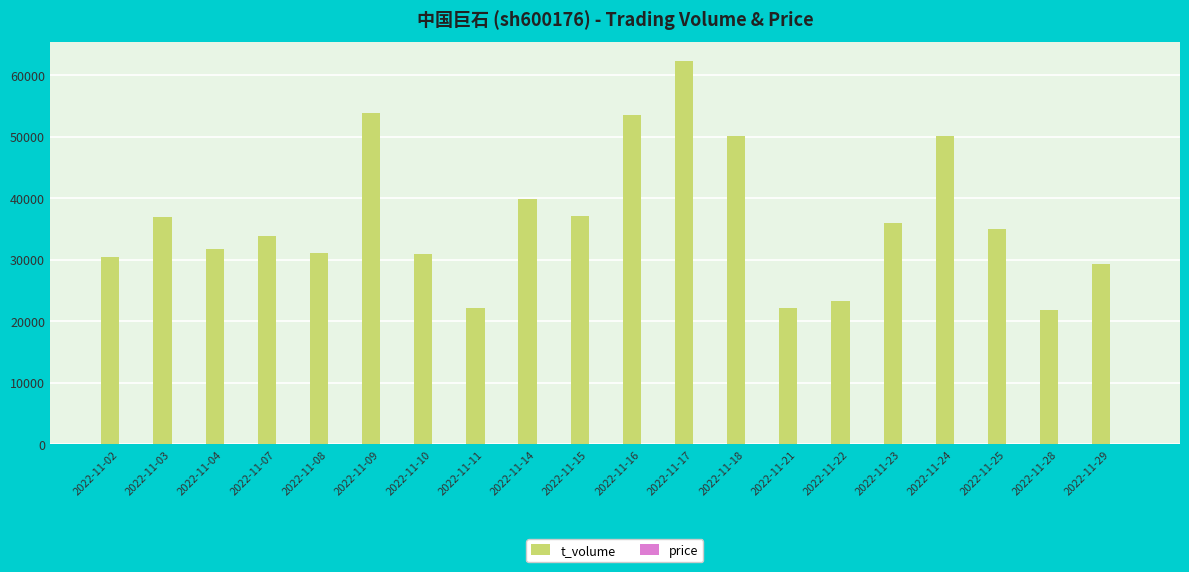

How many categories are shown in the chart?

20